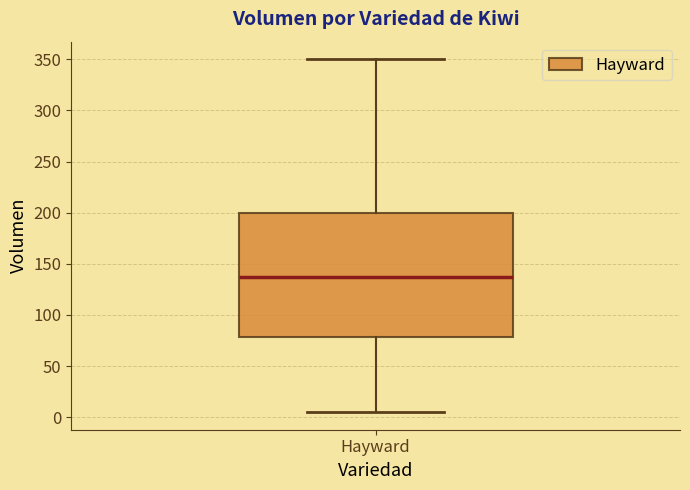

Transcribe this box plot: give where the median line is, the range the box spans, and where the two whiskers end, as read against the y-axis. The values are not printed on the chart, so give them approximately, as read against the axis.

median 140, box 80 to 200, whiskers 5 to 350